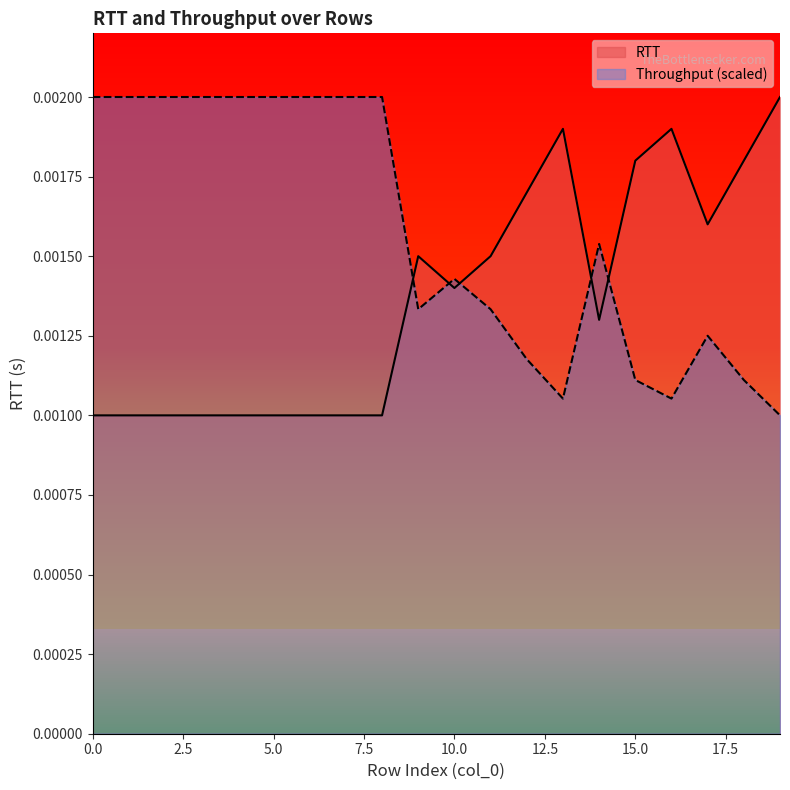

True or false: RTT and Throughput intersect in this chart.

True